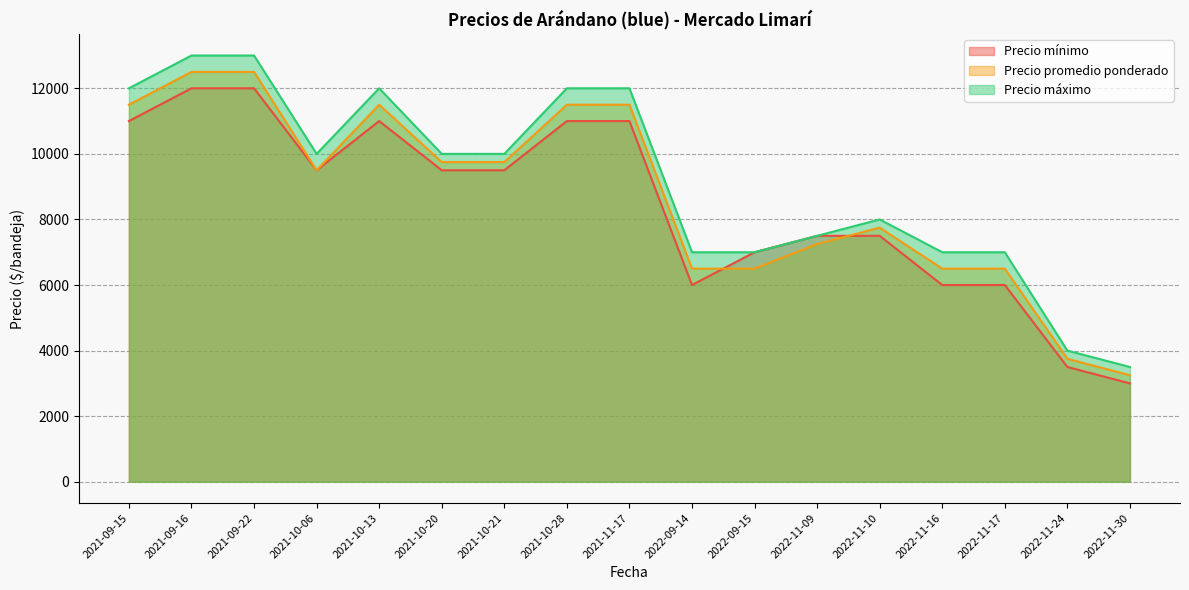

At which label is Precio mínimo closest to 7500?

2022-11-09